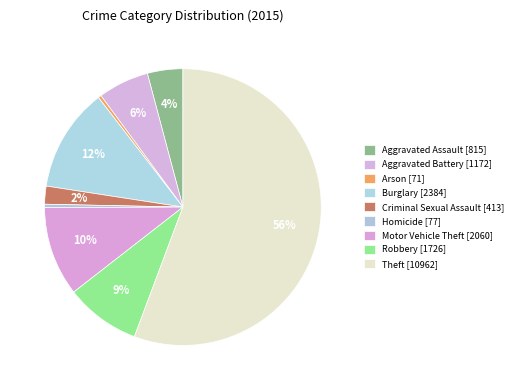

Is the sum of Burglary and Aggravated Assault greater than half?

No